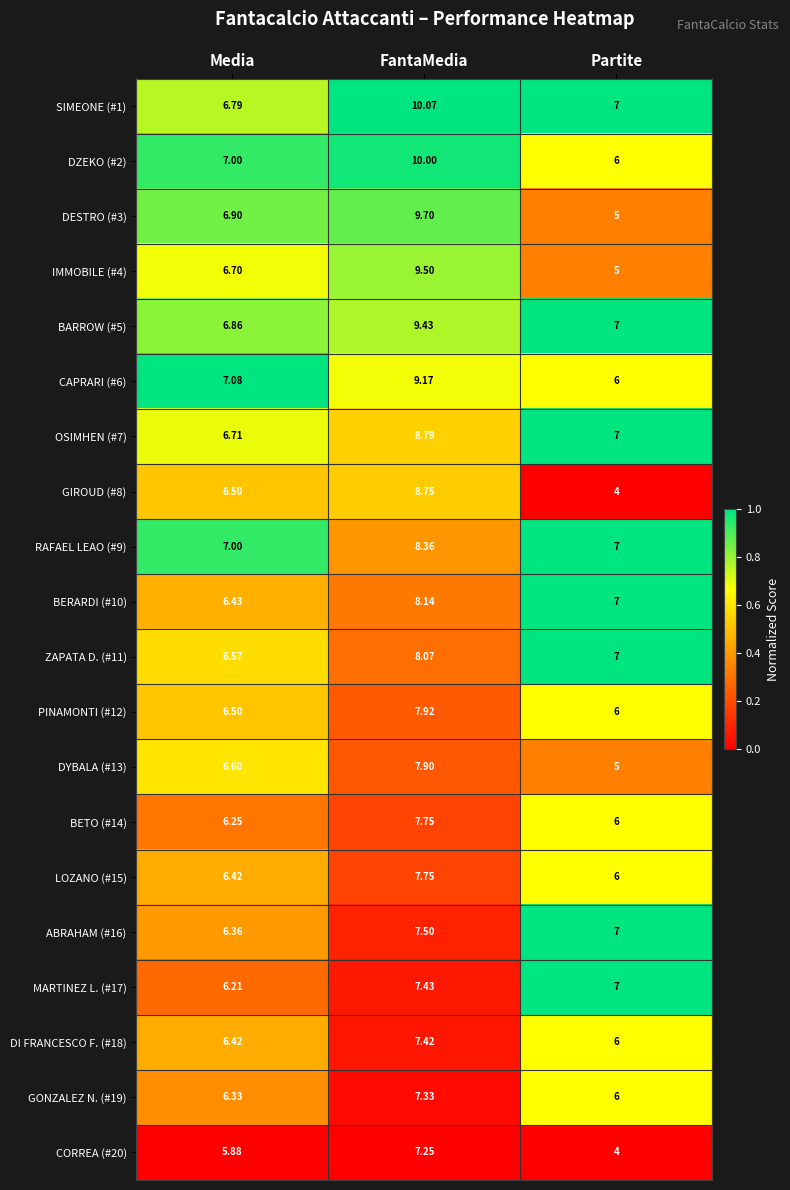

Is the value of CAPRARI (#6) at Media greater than the value of DESTRO (#3) at Partite?

Yes